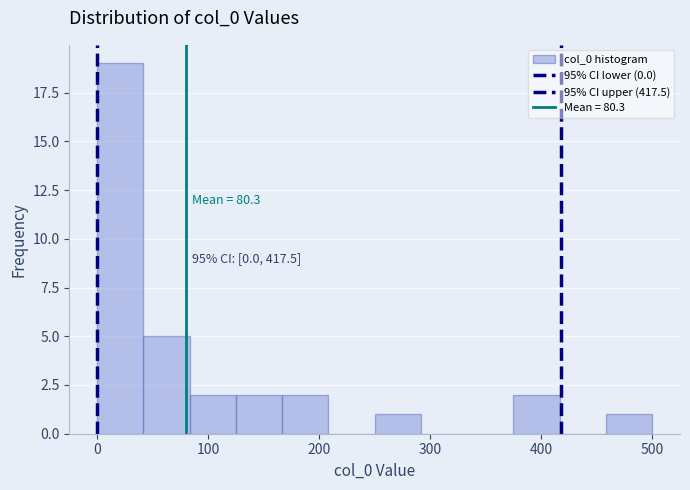

Over which range of the x-axis is the bar tallest?

0 to 40